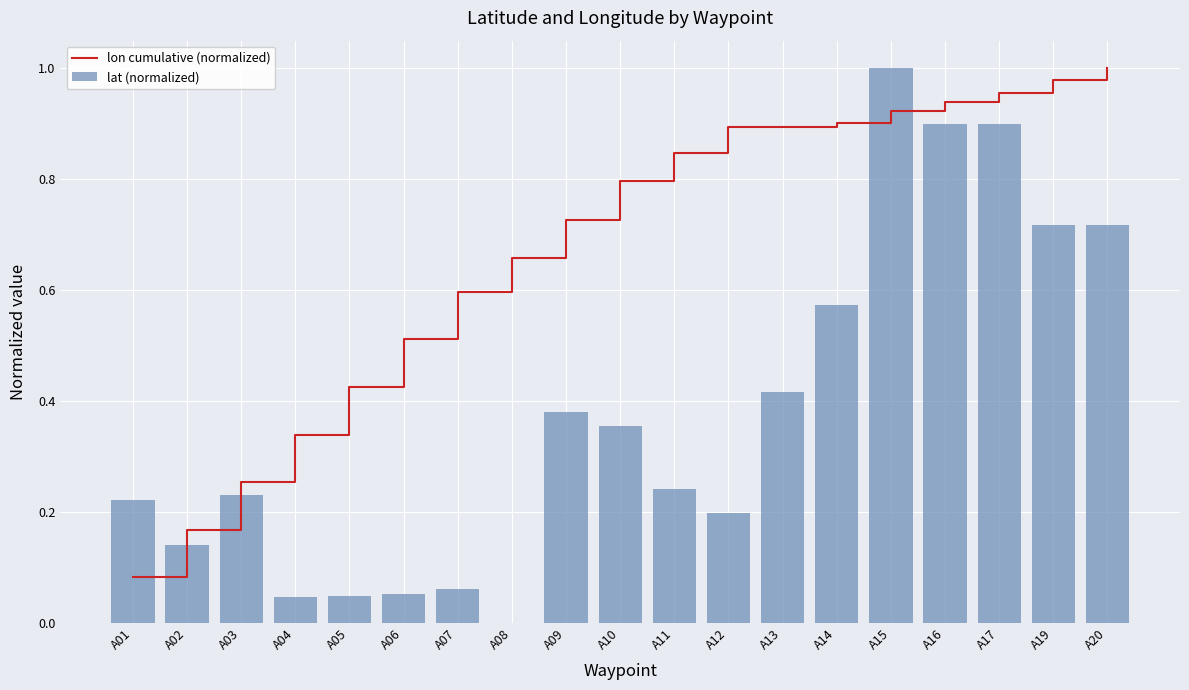

Reading left to right, transcribe all the data shown in this chart.

lon cumulative (normalized): 0.1	0.2	0.3	0.3	0.4	0.5	0.6	0.7	0.7	0.8	0.8	0.9	0.9	0.9	0.9	0.9	1.0	1.0	1.0
lat (normalized): 0.2	0.1	0.2	0.0	0.0	0.1	0.1	0.0	0.4	0.4	0.2	0.2	0.4	0.6	1.0	0.9	0.9	0.7	0.7